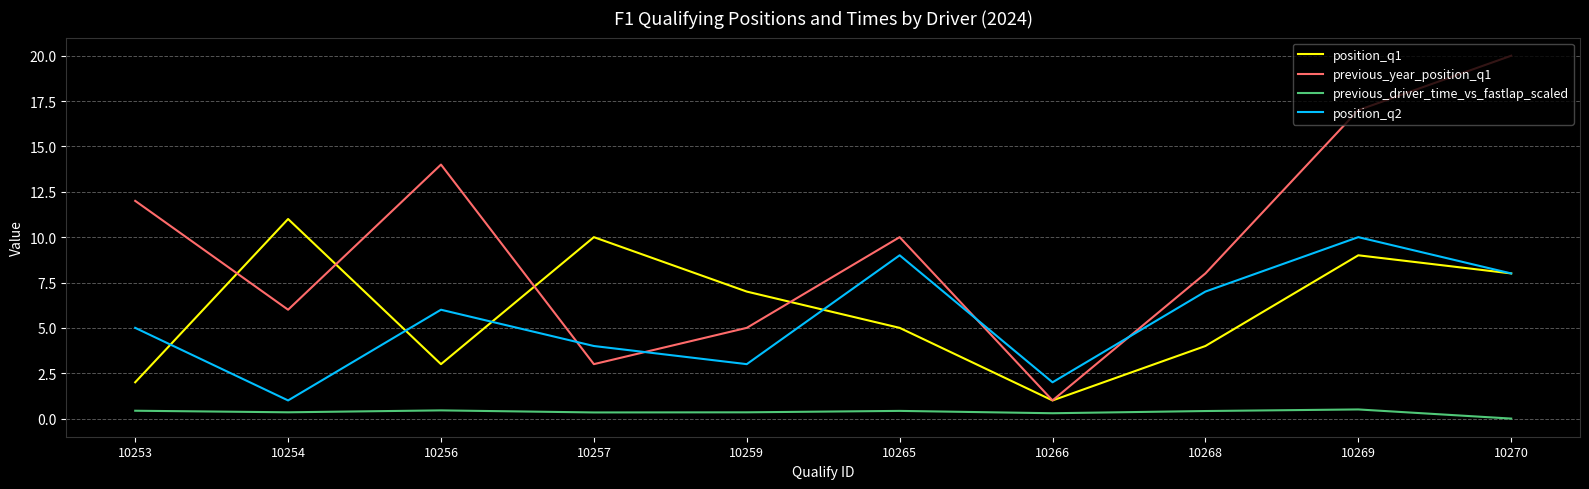

Rank the series by their maximum value, from lowest to highest.

previous_driver_time_vs_fastlap_scaled, position_q2, position_q1, previous_year_position_q1